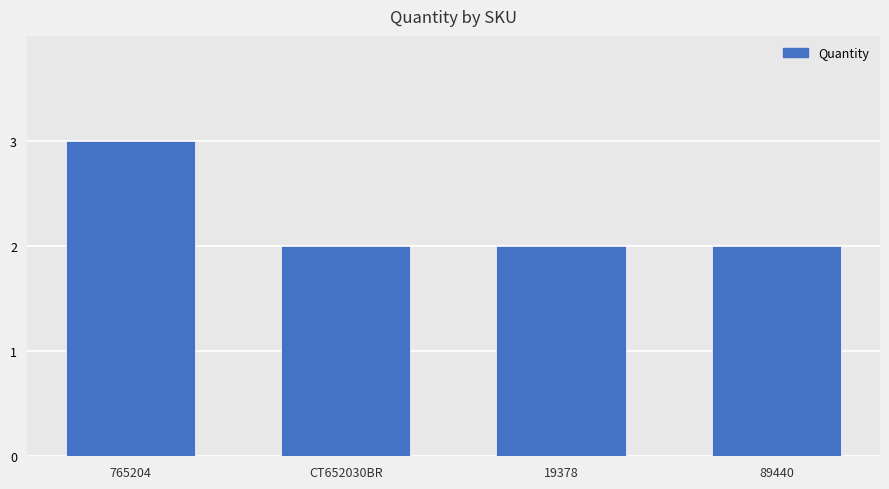

Reading left to right, transcribe all the data shown in this chart.

3	2	2	2